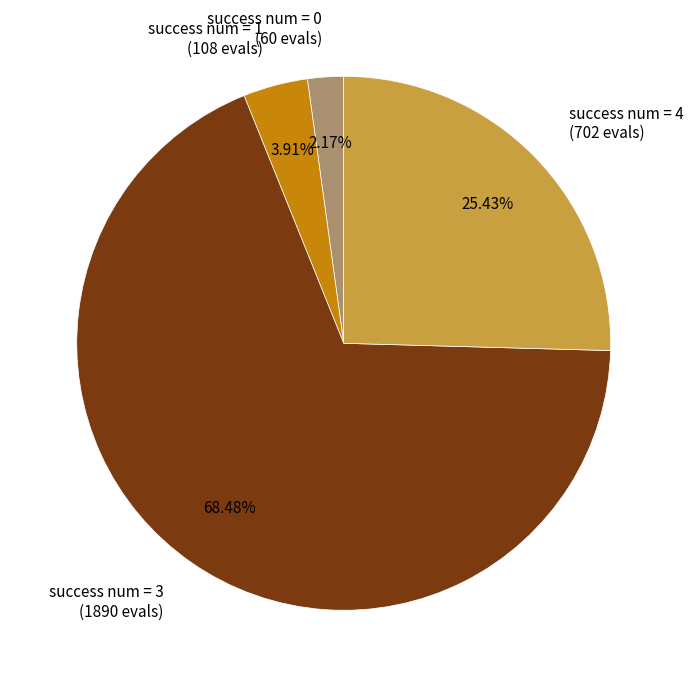

Rank the categories by value from highest to lowest.

success num = 3, success num = 4, success num = 1, success num = 0